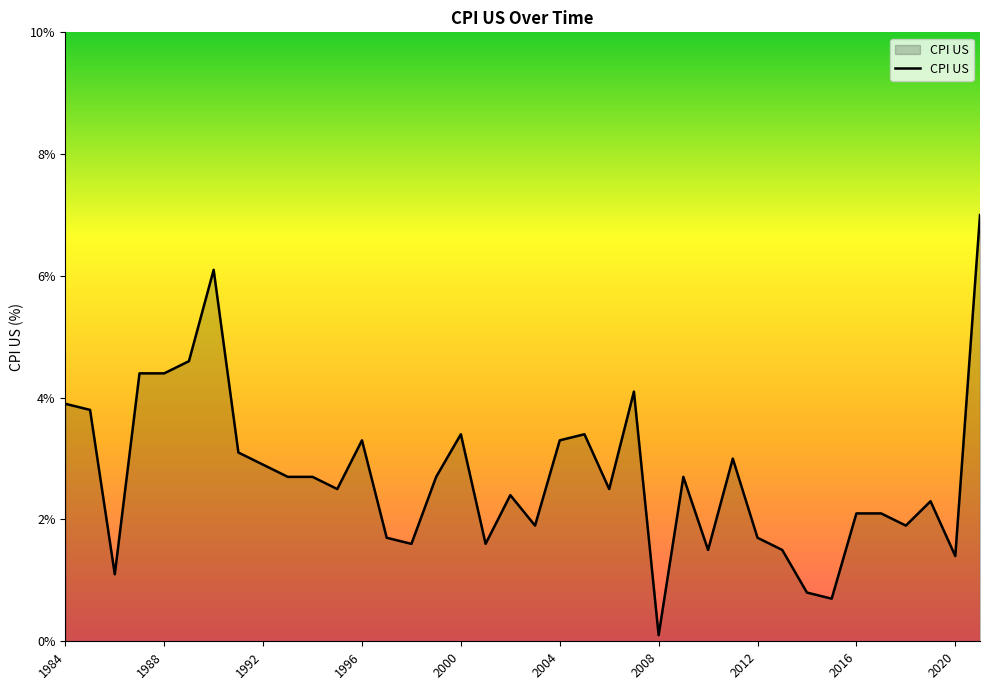

What is the minimum value shown in the chart?

0.1